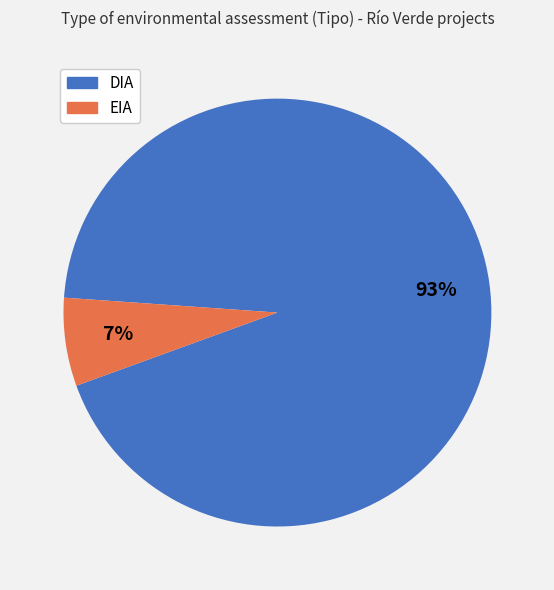

Which has a higher value, DIA or EIA?

DIA